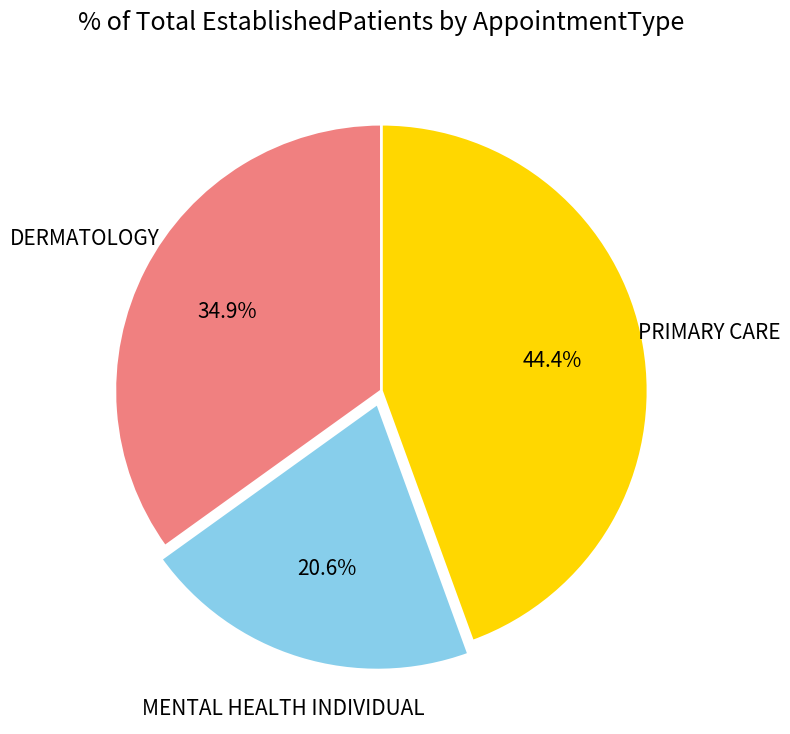

Is there a majority slice in this chart?

No